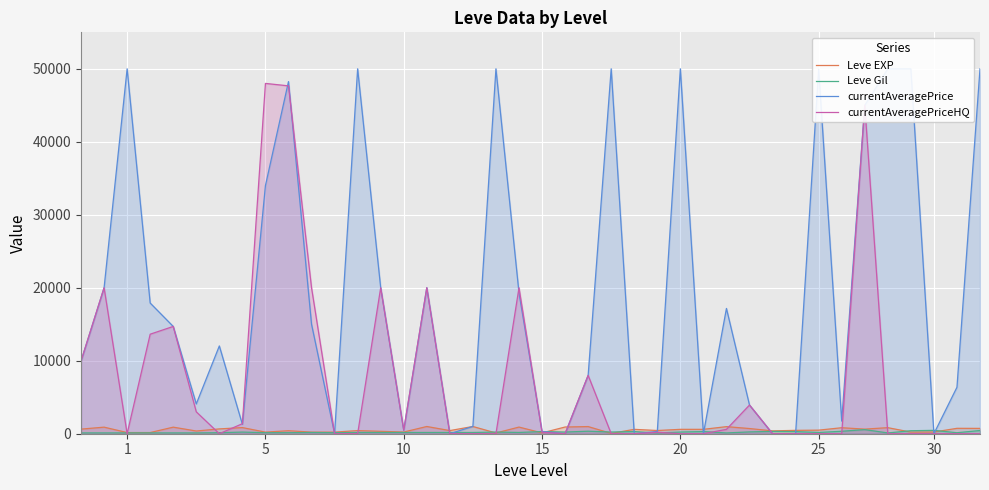

How many values in the currentAveragePrice series are below 14700?

20